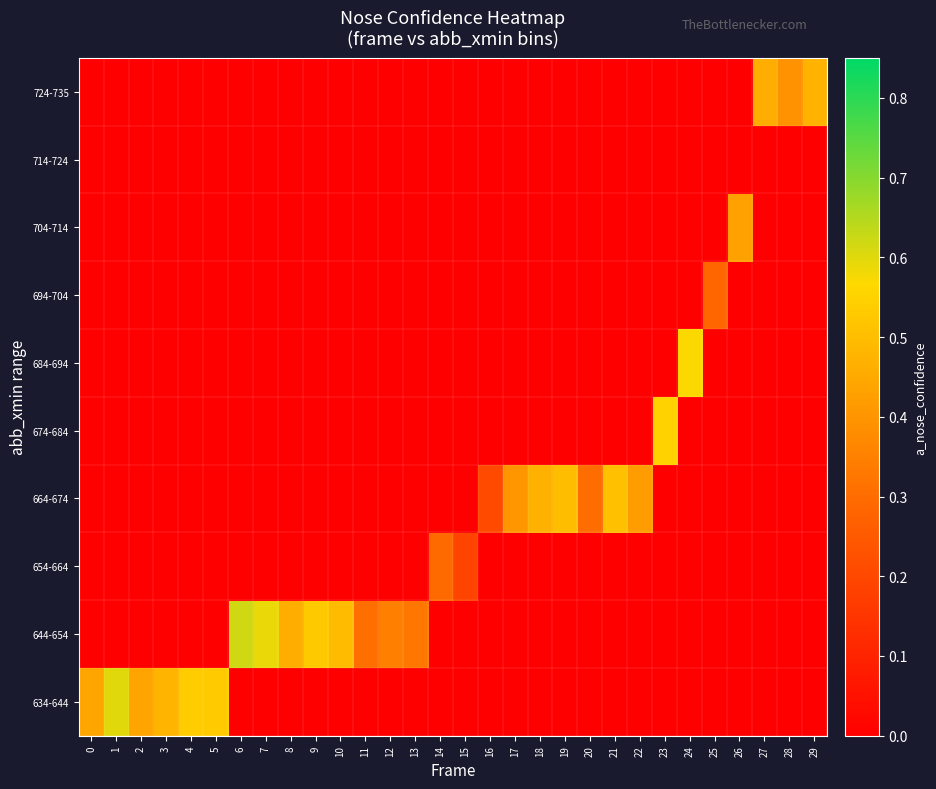

How many series are shown in this chart?

10